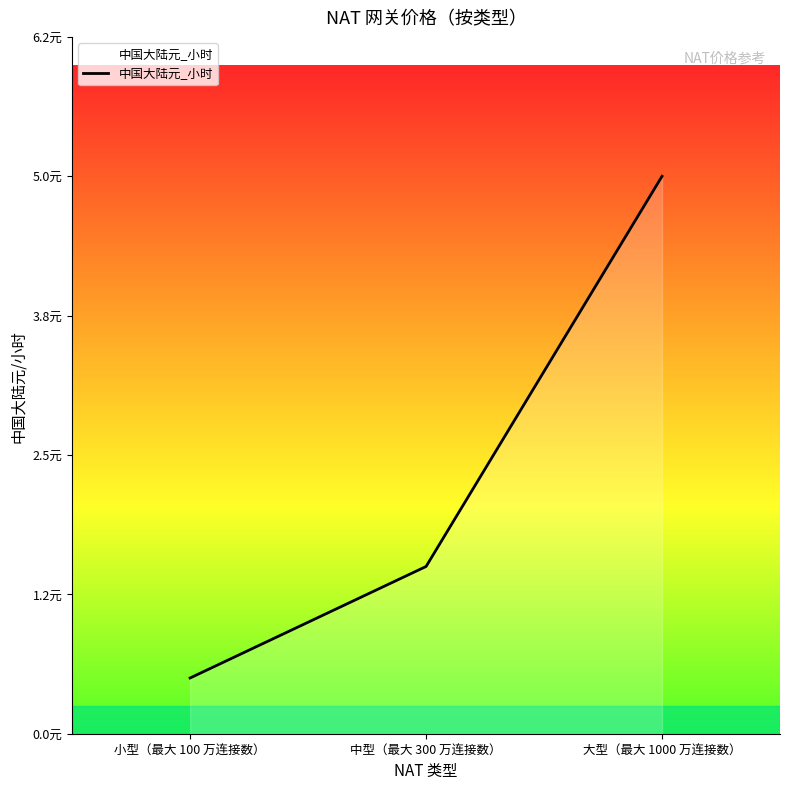

What is the sum of all values?

7.0